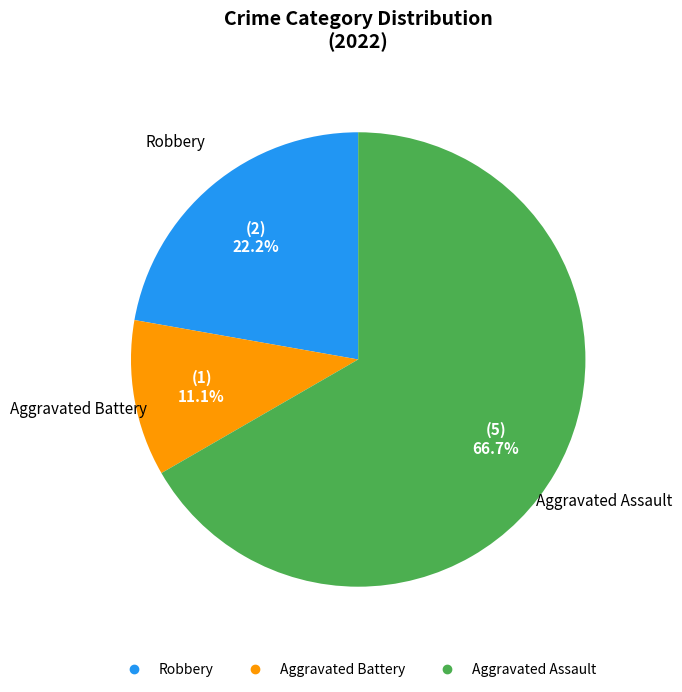

Rank the categories by value from highest to lowest.

Aggravated Assault, Robbery, Aggravated Battery